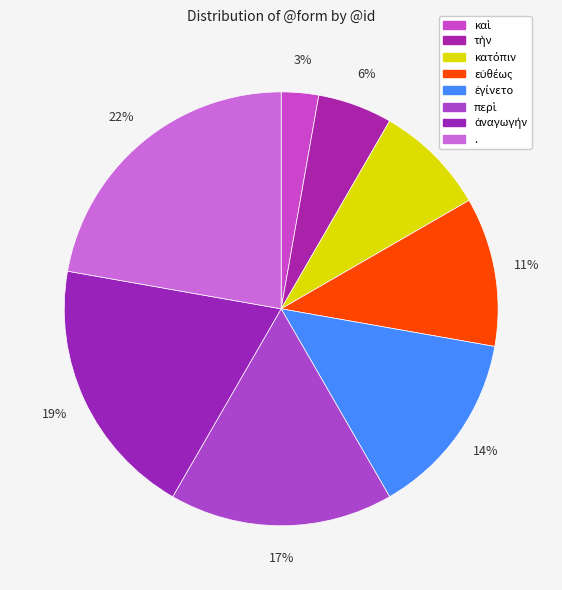

True or false: τὴν accounts for 1% of the total.

False